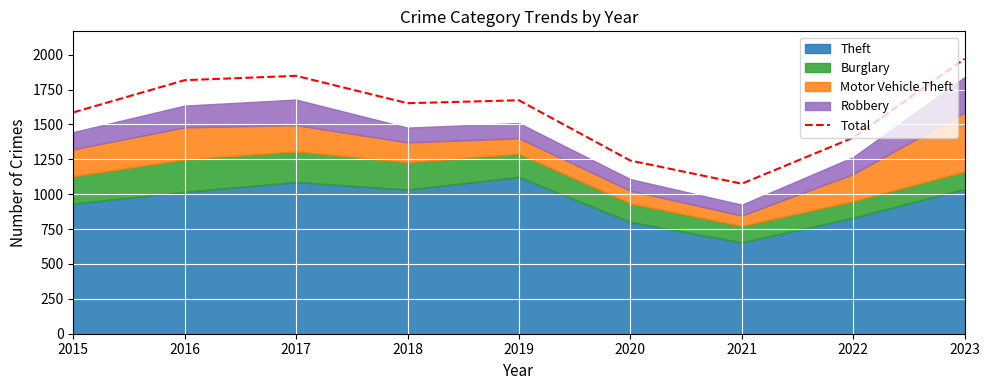

Reading right to left, what are all the values shown in this chart?

1970	1405	1075	1241	1673	1652	1848	1817	1586